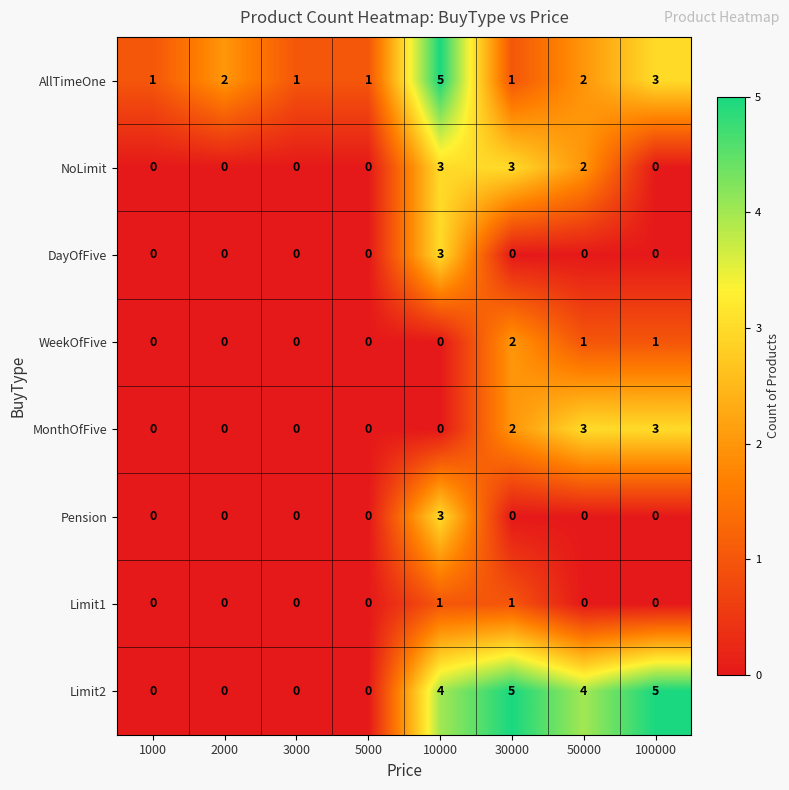

Between 2000 and 10000, which series saw the biggest shift?

Limit2